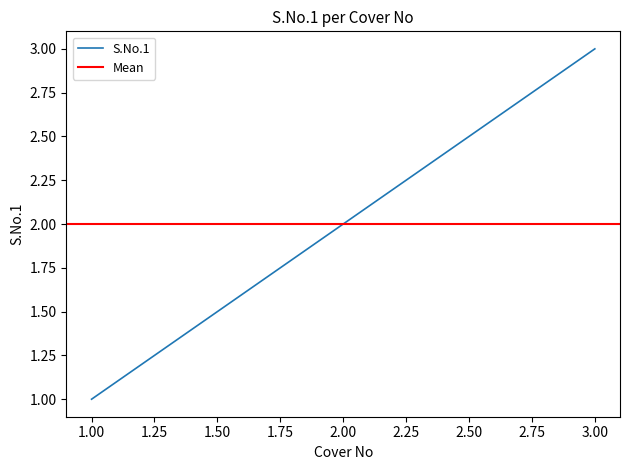

What is the difference between the second highest and minimum values?

1